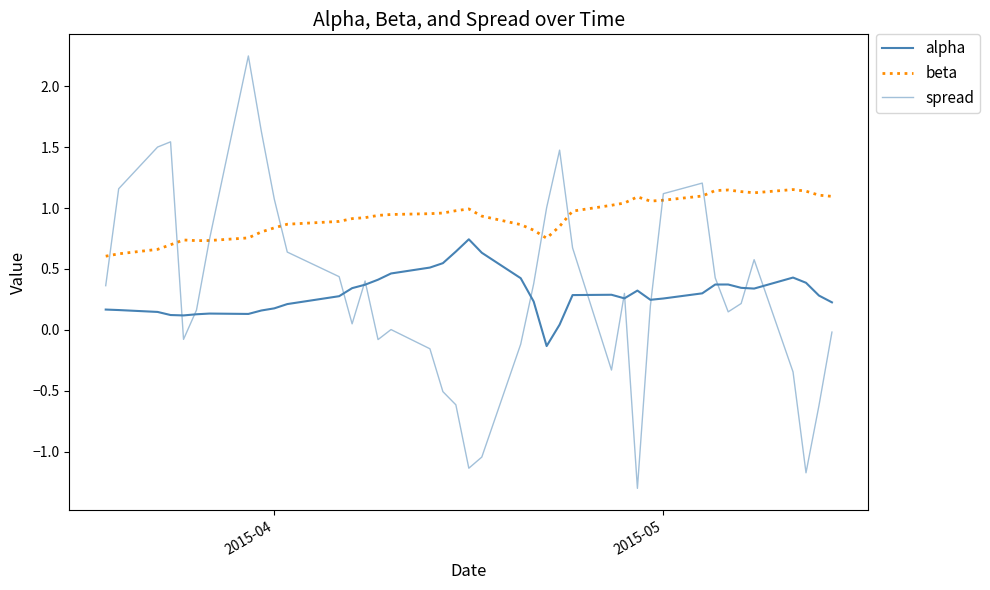

True or false: beta and alpha cross at least once.

False